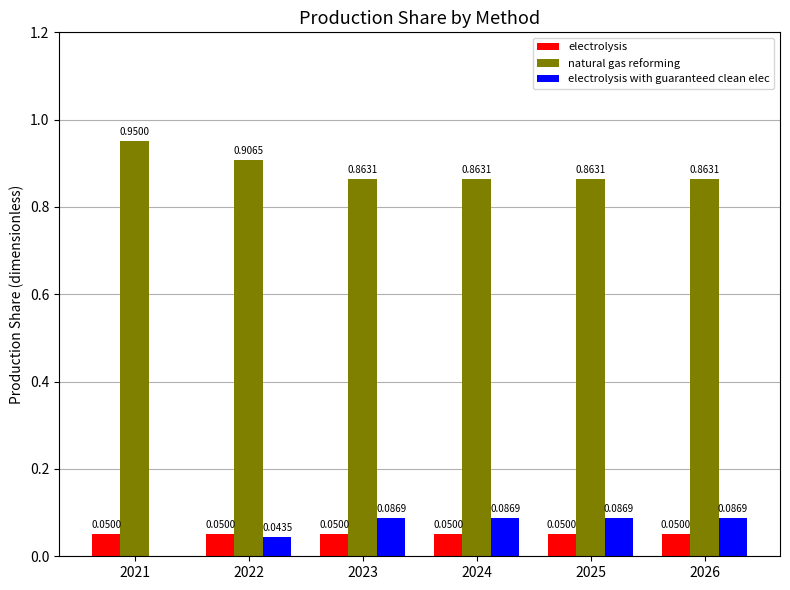

What is the sum of all electrolysis with guaranteed clean elec values?

0.4